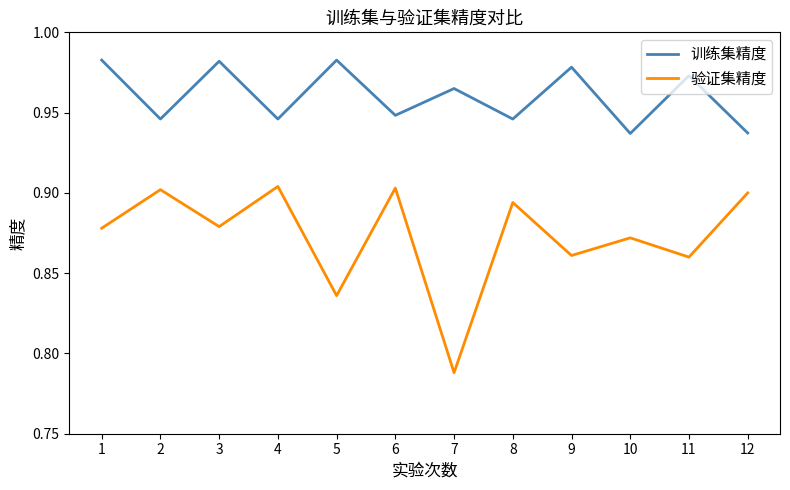

Rank the series at 12 from lowest to highest value.

验证集精度, 训练集精度